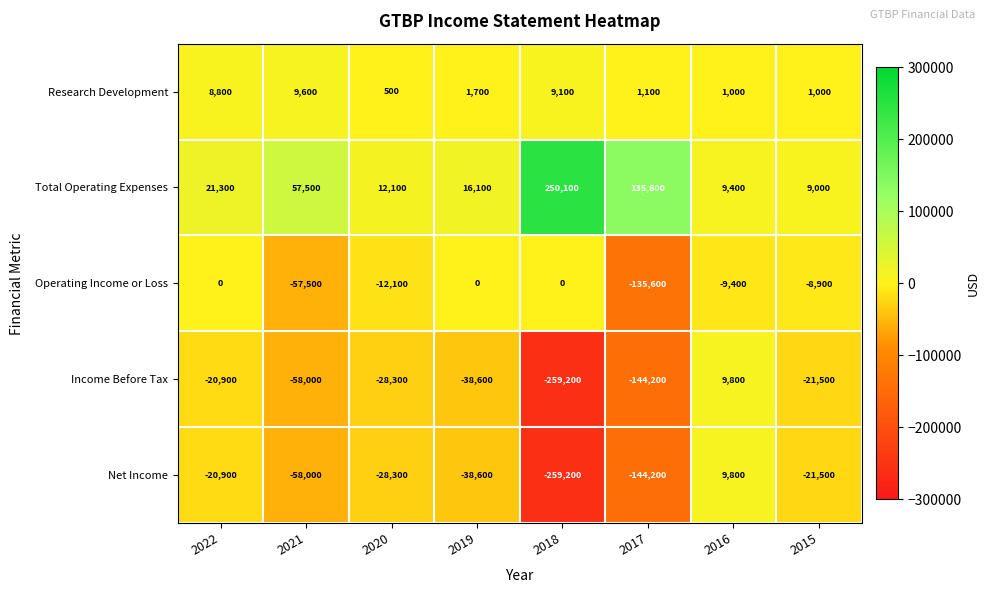

The Total Operating Expenses series shows 21170 at 2019. True or false?

False